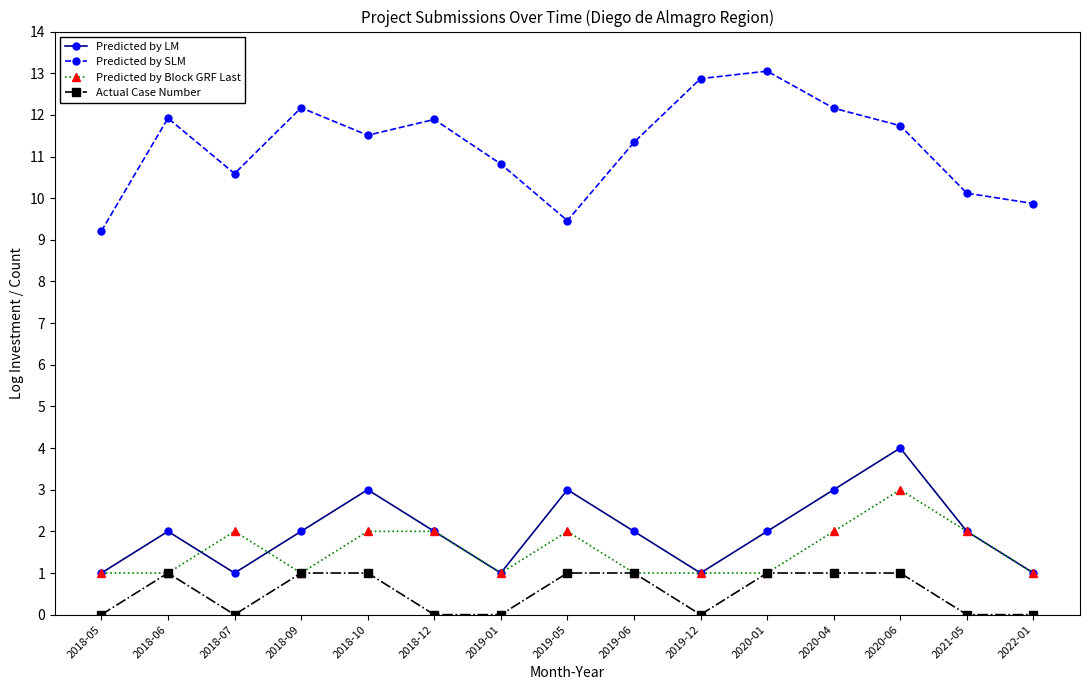

What is the sum of the Predicted by LM values at 2018-12 and 2019-06?

4.0